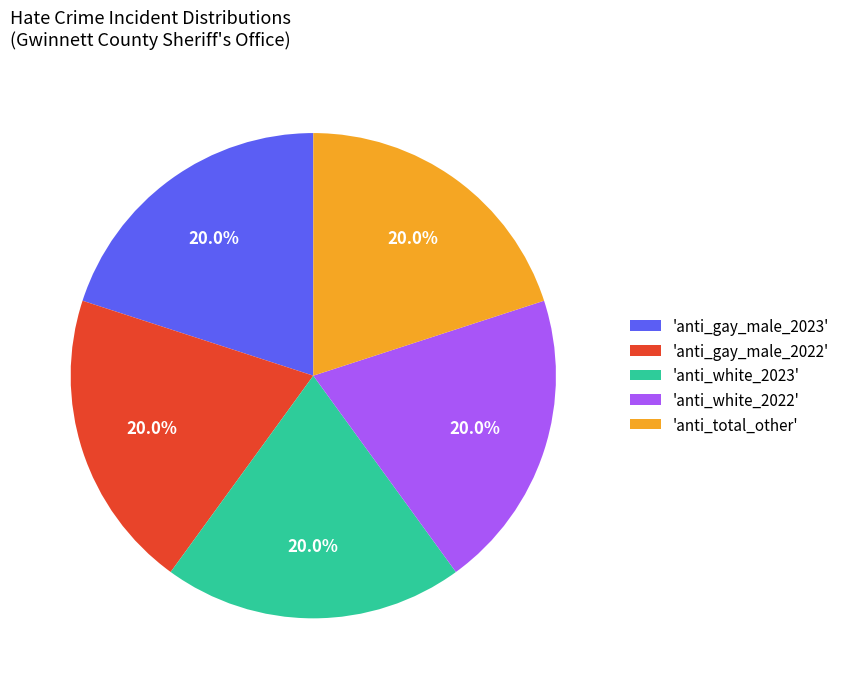

Approximately how many times larger is the value at 'anti_white_2023' compared to 'anti_white_2022'?

1.0